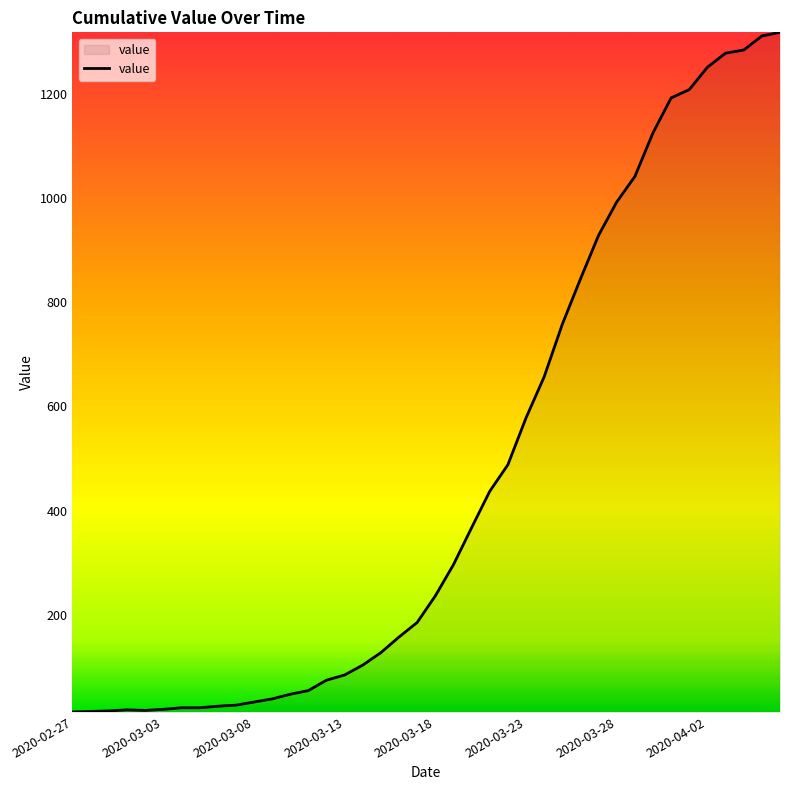

What is the maximum value shown in the chart?

1319